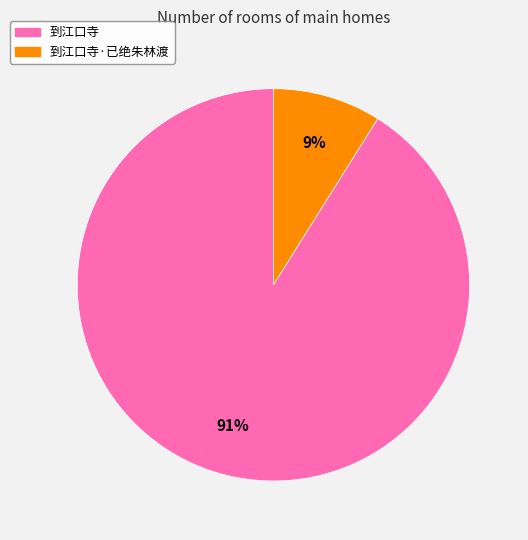

True or false: 到江口寺·已绝朱林渡 accounts for 23% of the total.

False